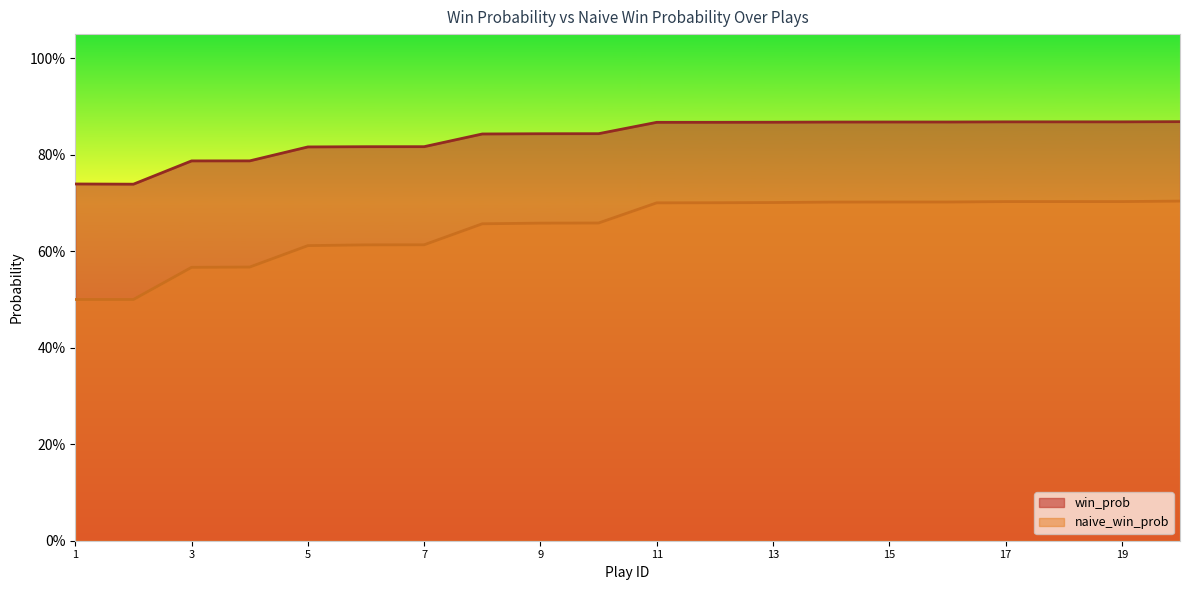

What is the approximate value of naive_win_prob at 11?

0.7